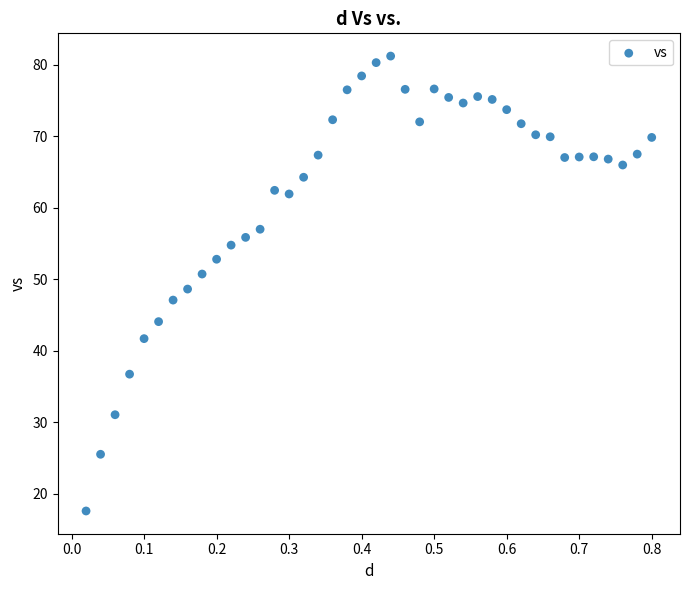

What is the range of X values (max minus min)?

0.8